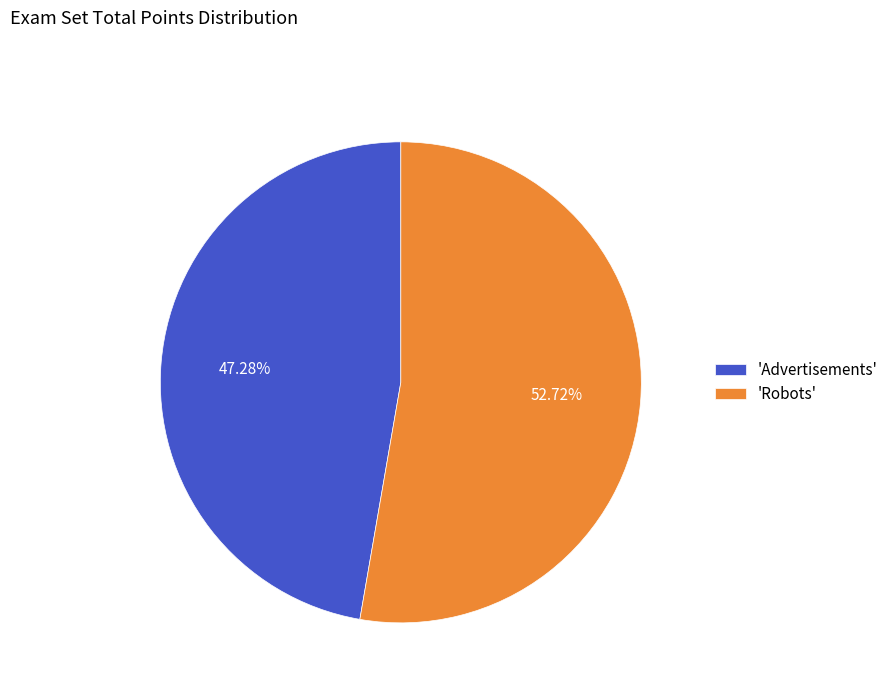

Does 'Advertisements' represent more than half of the total?

No